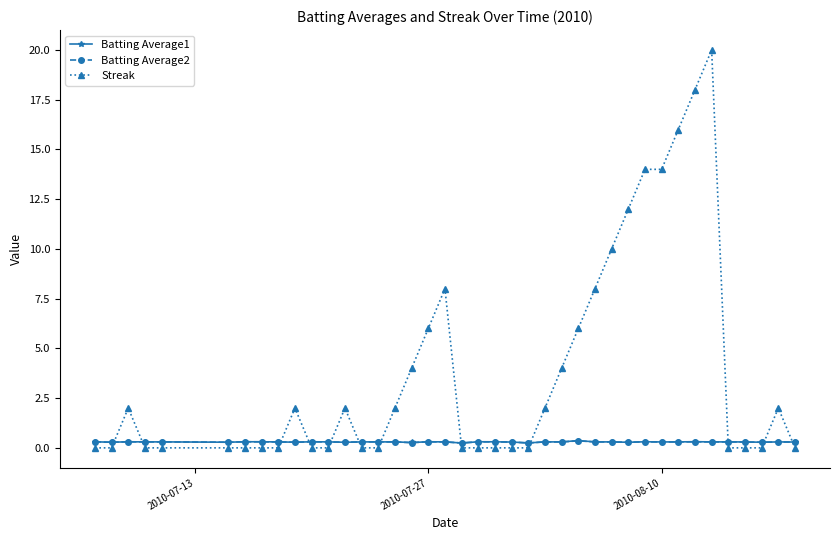

Which series has the largest total across all categories?

Streak